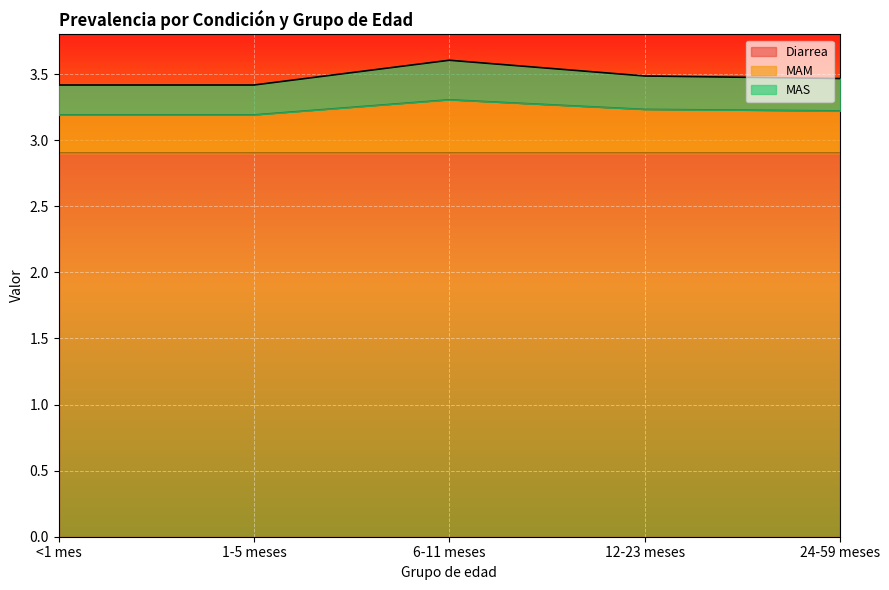

At which category is the sum across all series the highest?

6-11 meses